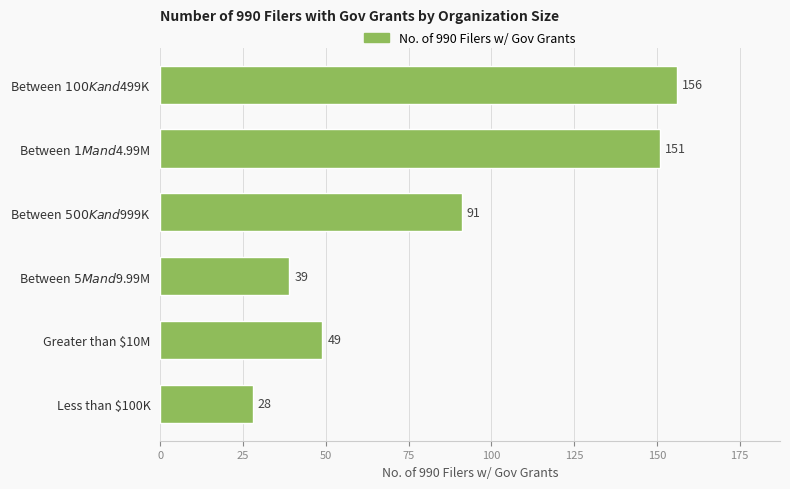

True or false: the data shows 72 at Greater than $10M.

False